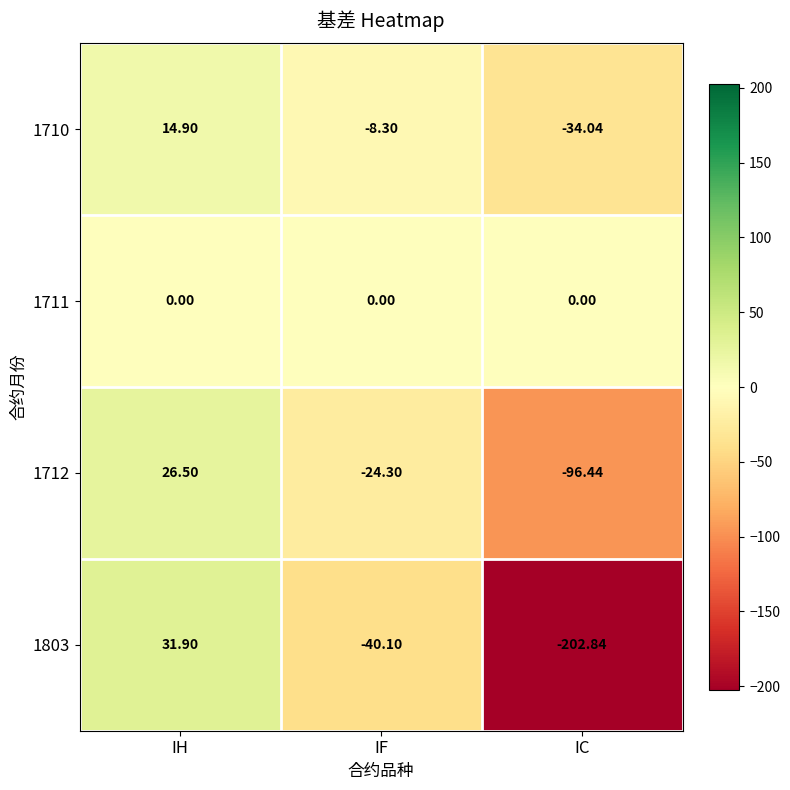

Where is 1712 nearest to the value -34?

IF